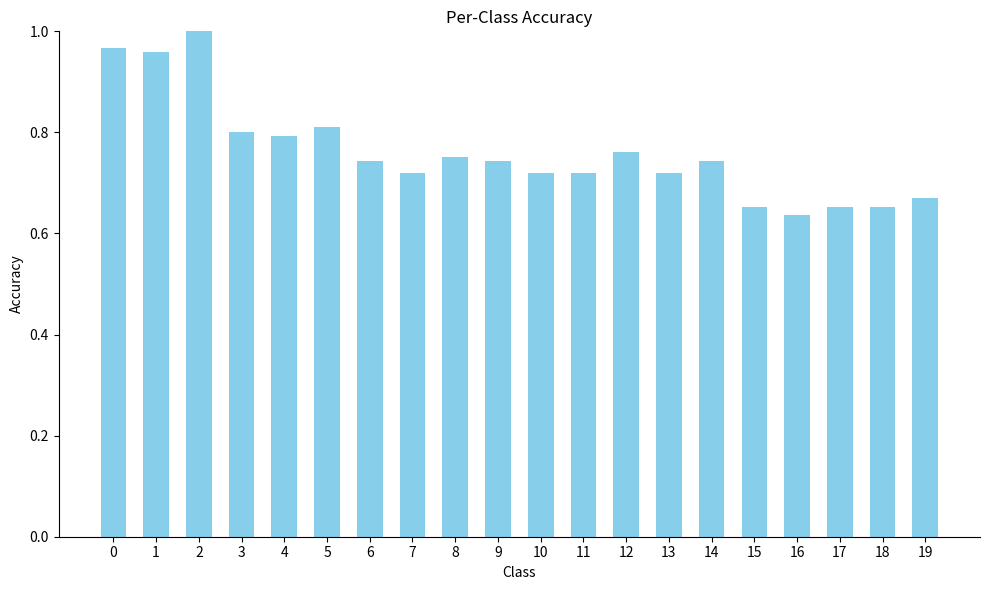

The value at 5 is 0.2. True or false?

False